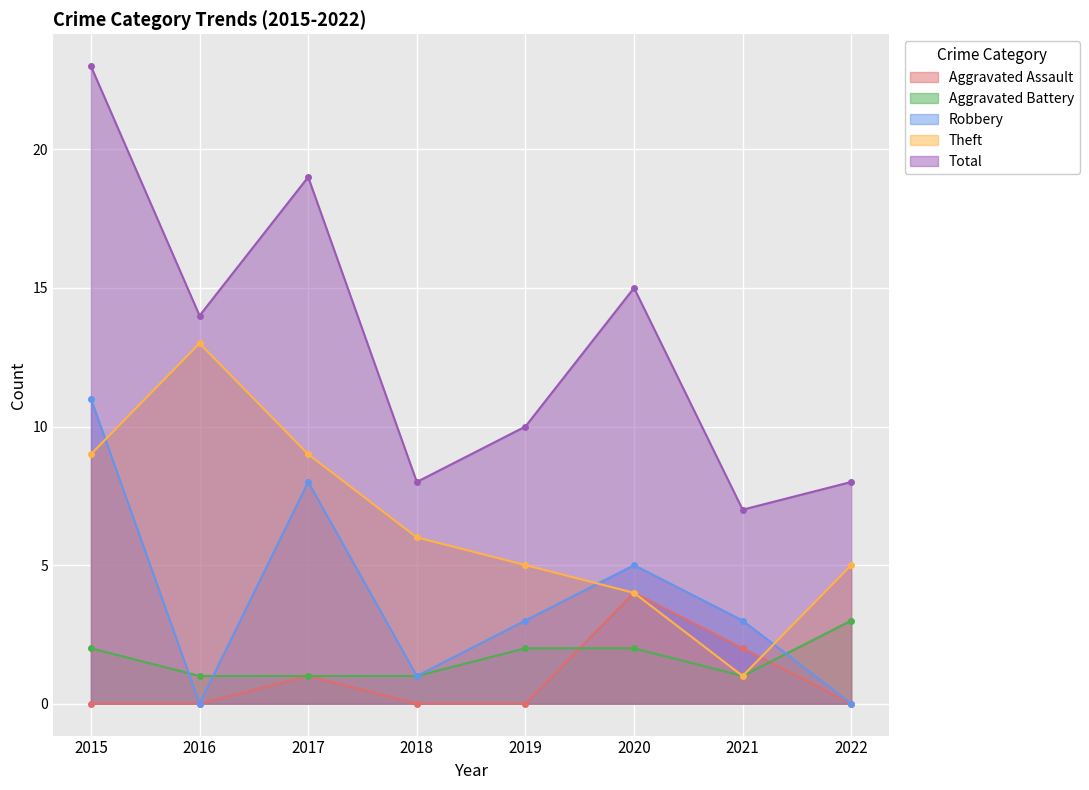

What is the sum of all Aggravated Battery values?

13